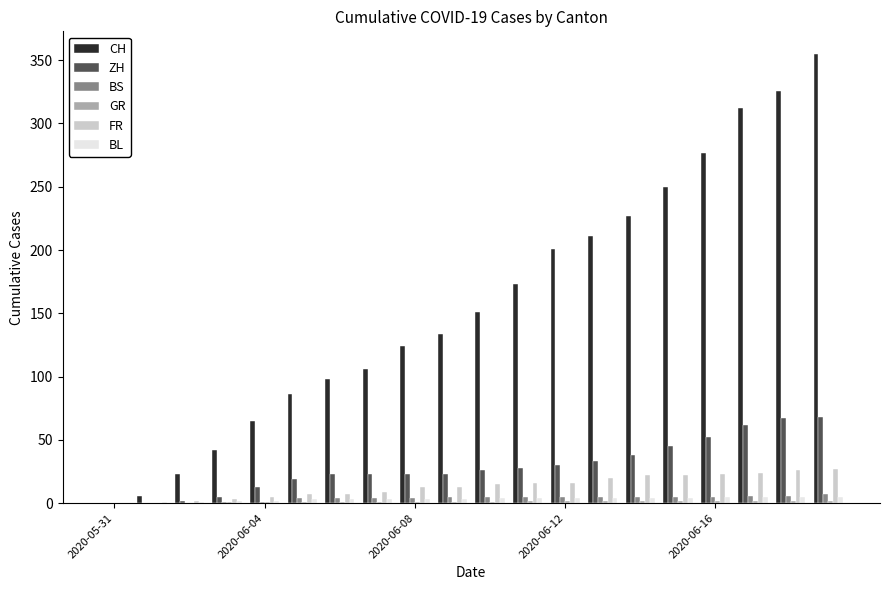

What is the sum of all FR values?

270